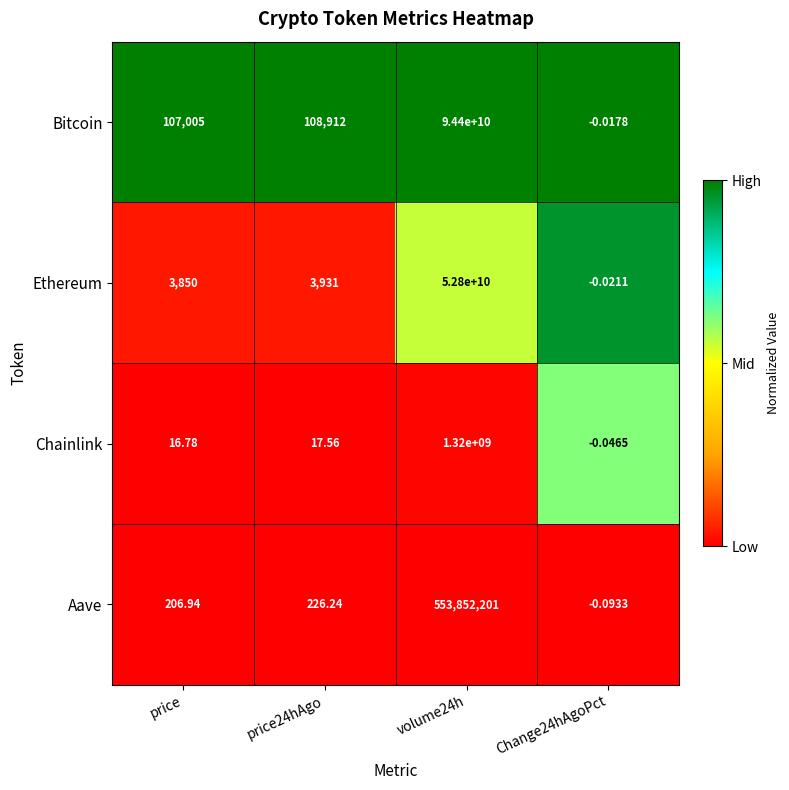

Rank the series by their maximum value, from highest to lowest.

Bitcoin, Ethereum, Chainlink, Aave